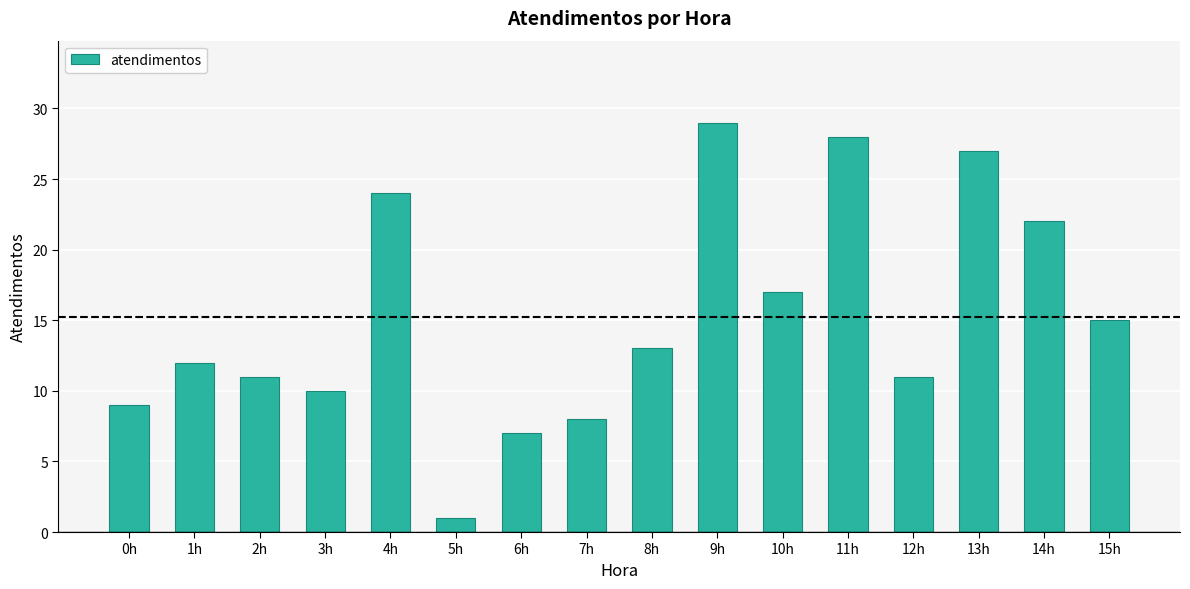

Are the bars grouped side by side (vs. stacked)?

No